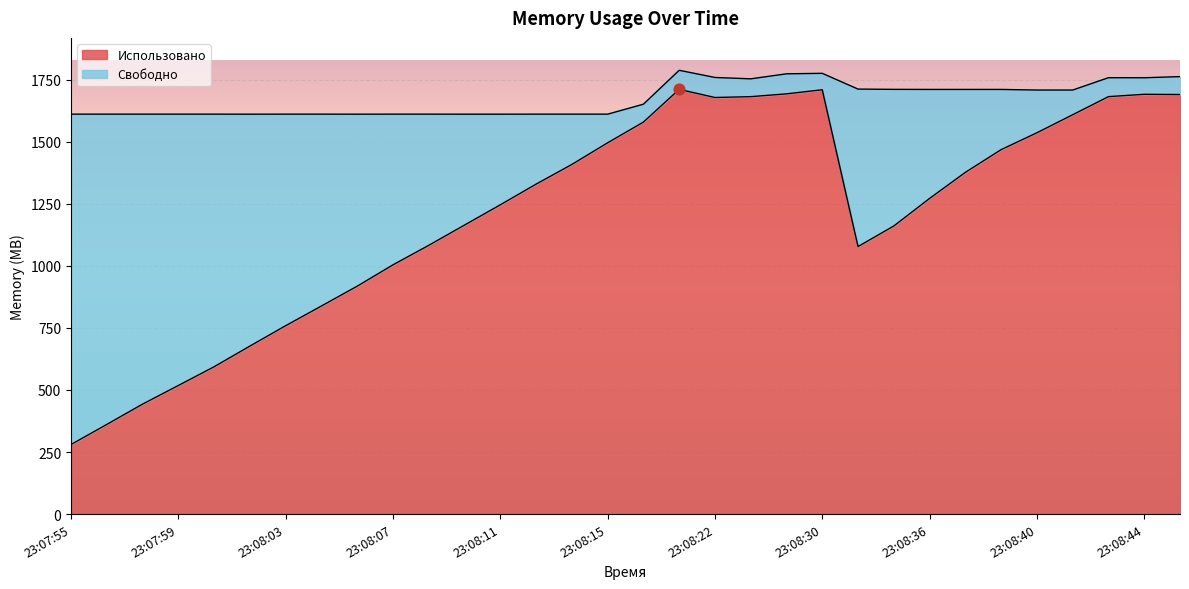

Approximately how many times larger is the value at 23:08:12 compared to 23:08:10?

1.1